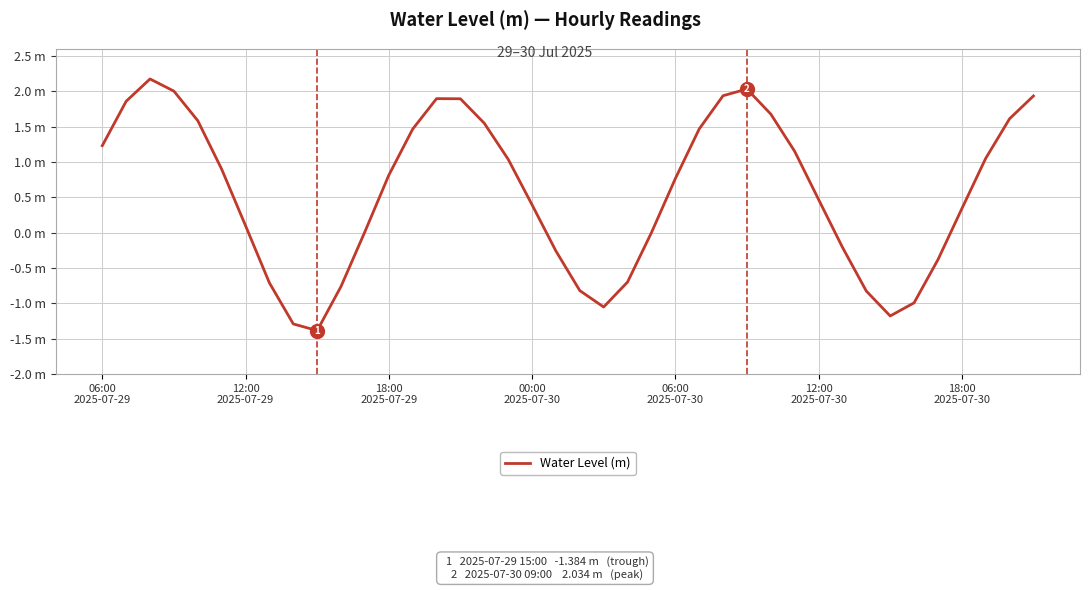

How many points are higher than both their immediate neighbors (excluding endpoints)?

3